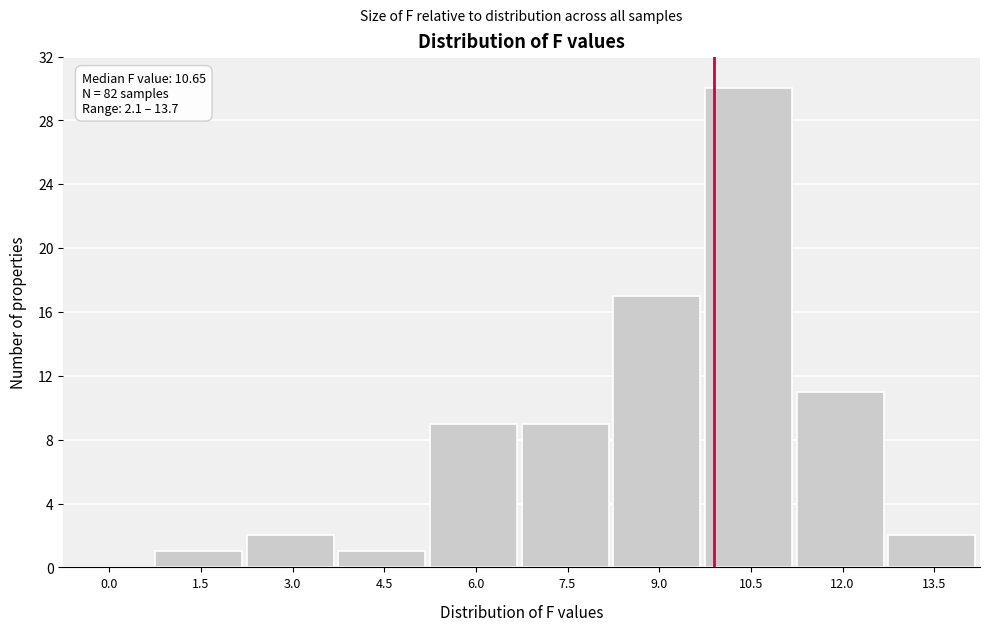

Reading left to right, extract all data points from this chart.

0.0=0	1.5=1	3.0=2	4.5=1	6.0=9	7.5=9	9.0=17	10.5=30	12.0=11	13.5=2